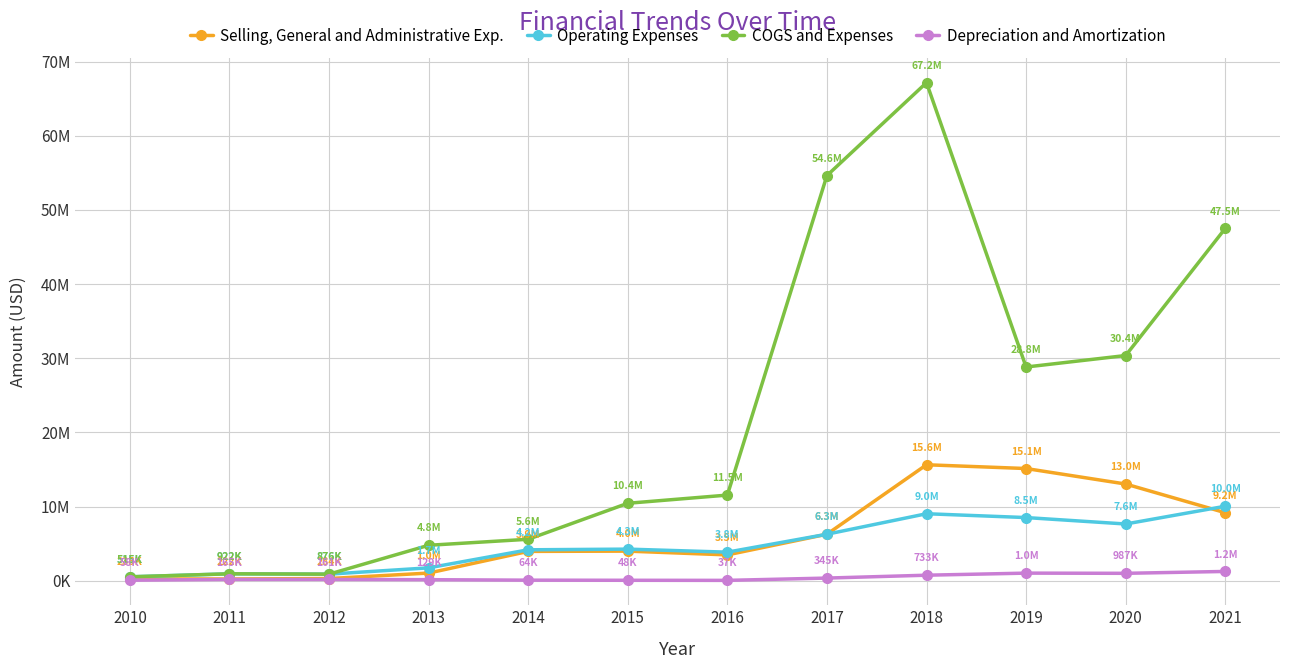

The COGS and Expenses series shows 8953217 at 2014. True or false?

False